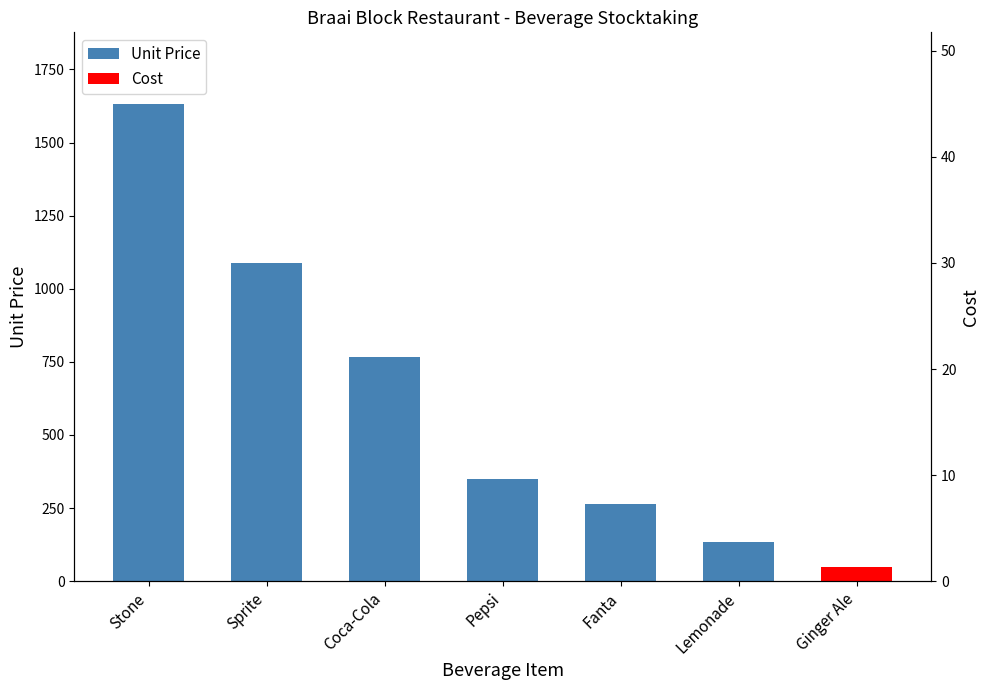

Are the bars horizontal?

No